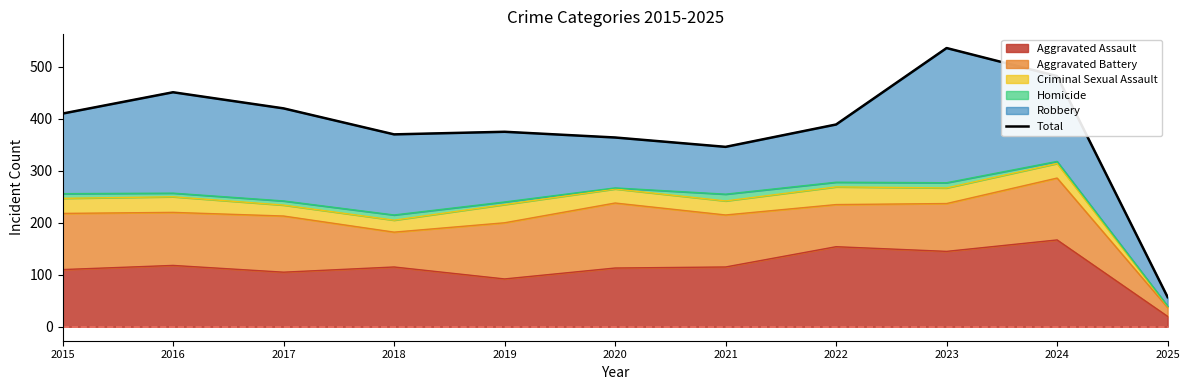

List the labels in order of value, smallest first.

2025, 2021, 2020, 2018, 2019, 2022, 2015, 2017, 2016, 2024, 2023